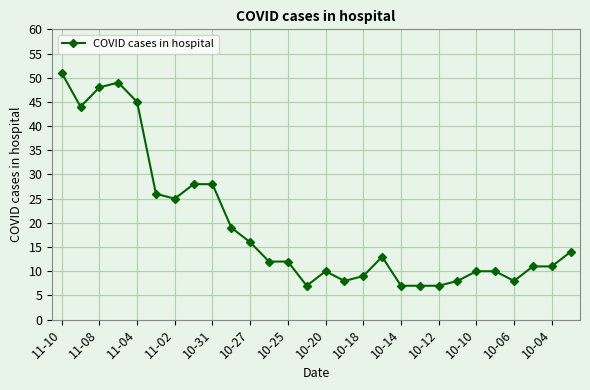

What is the smallest value displayed?

7